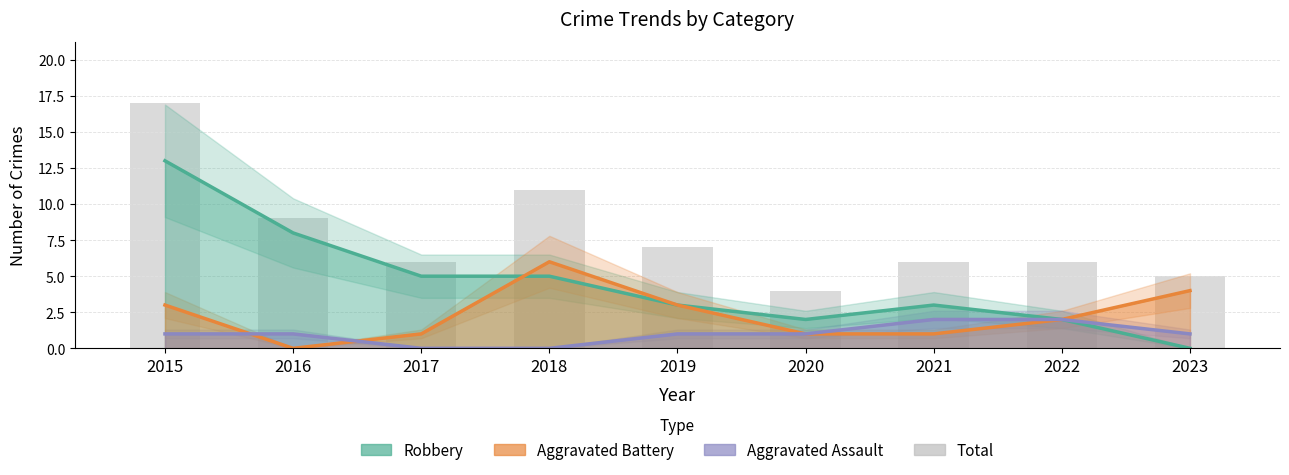

What is the value of the 1st bar from the left?

17